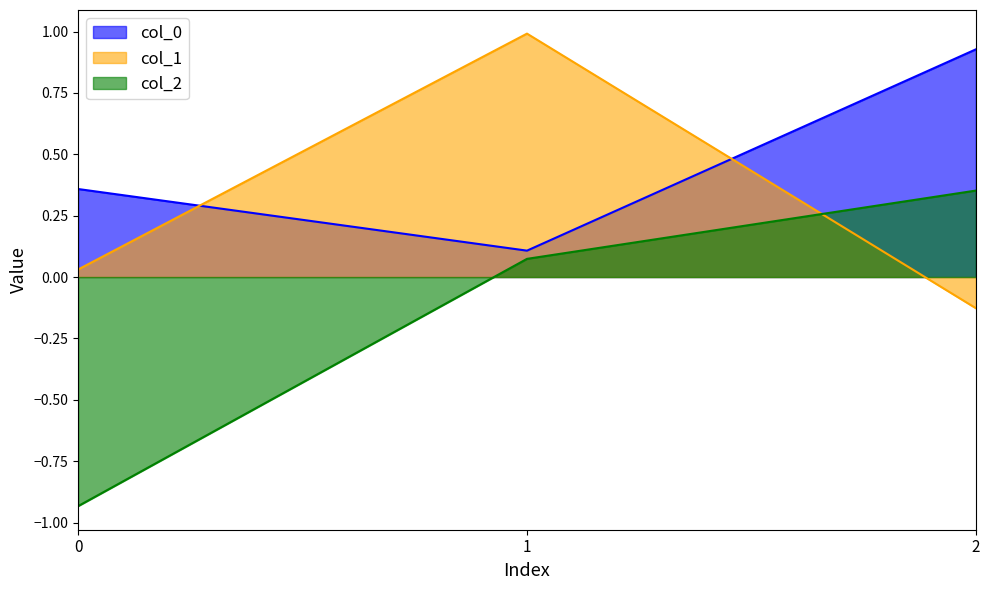

How many lines are shown in the chart?

3